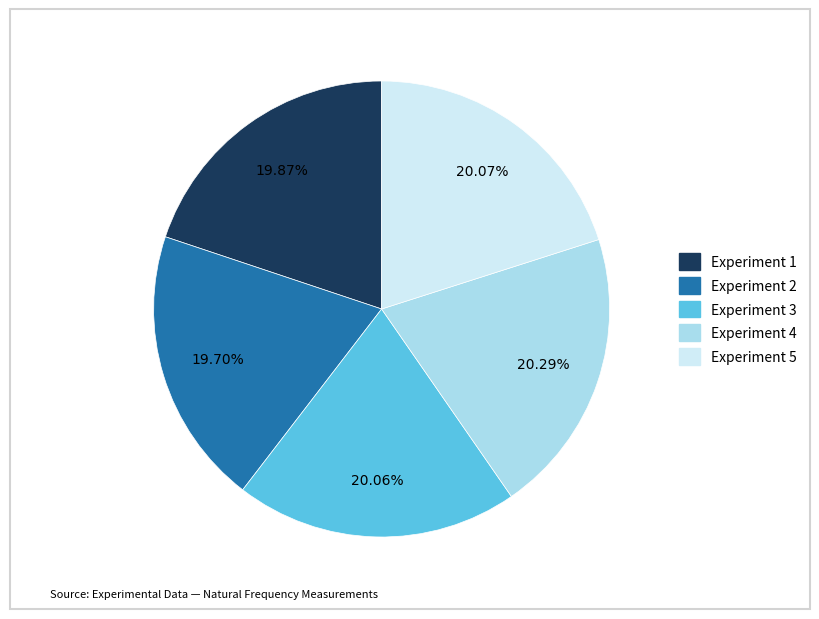

What percentage is the Experiment 5 slice, to the nearest percent?

20%